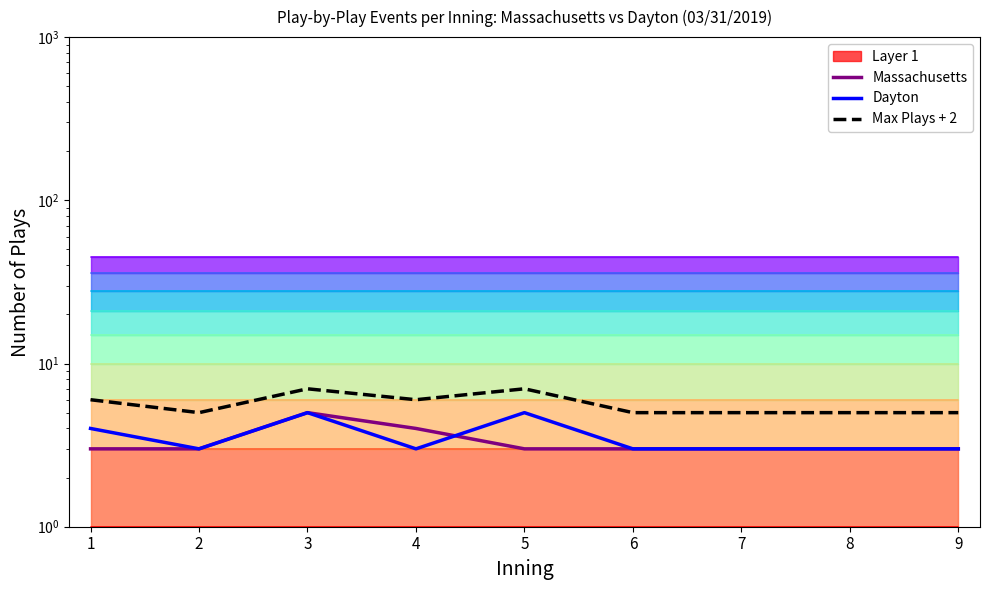

At how many categories does at least one series exceed 4?

9